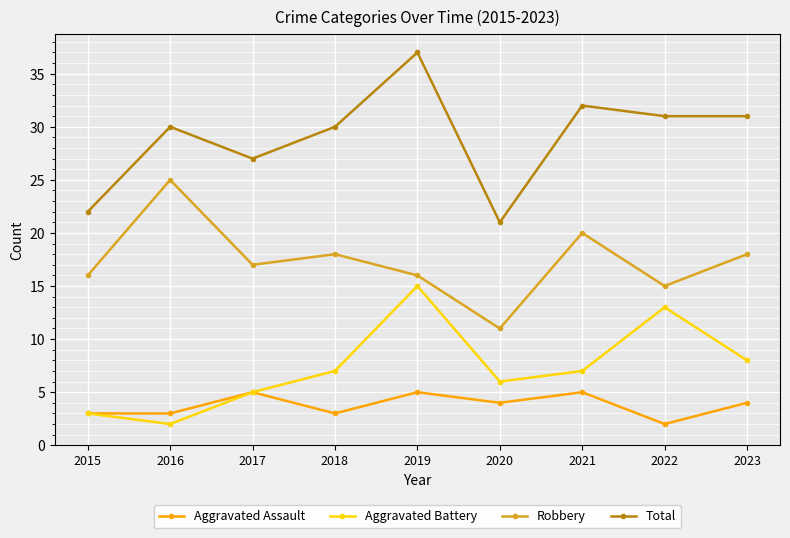

Which series has the widest spread of values?

Total